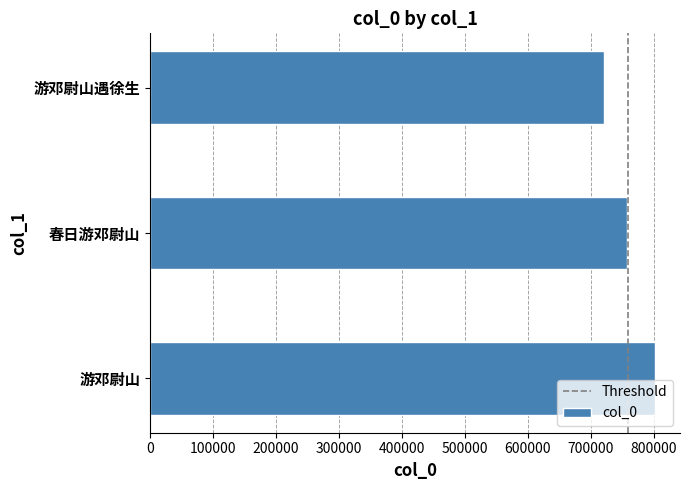

Is it true that the value at 春日游邓尉山 is 756656?

True